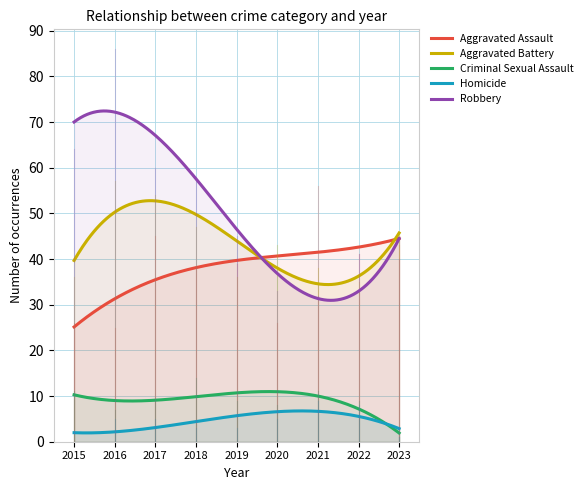

What is the minimum value shown in the chart?

1.9